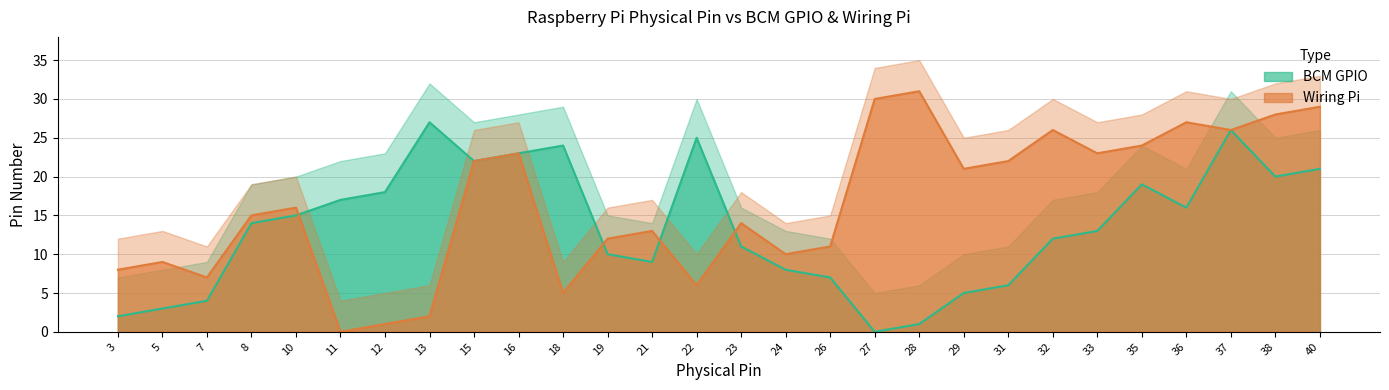

Where do Wiring Pi and BCM GPIO first cross each other?

10 and 11